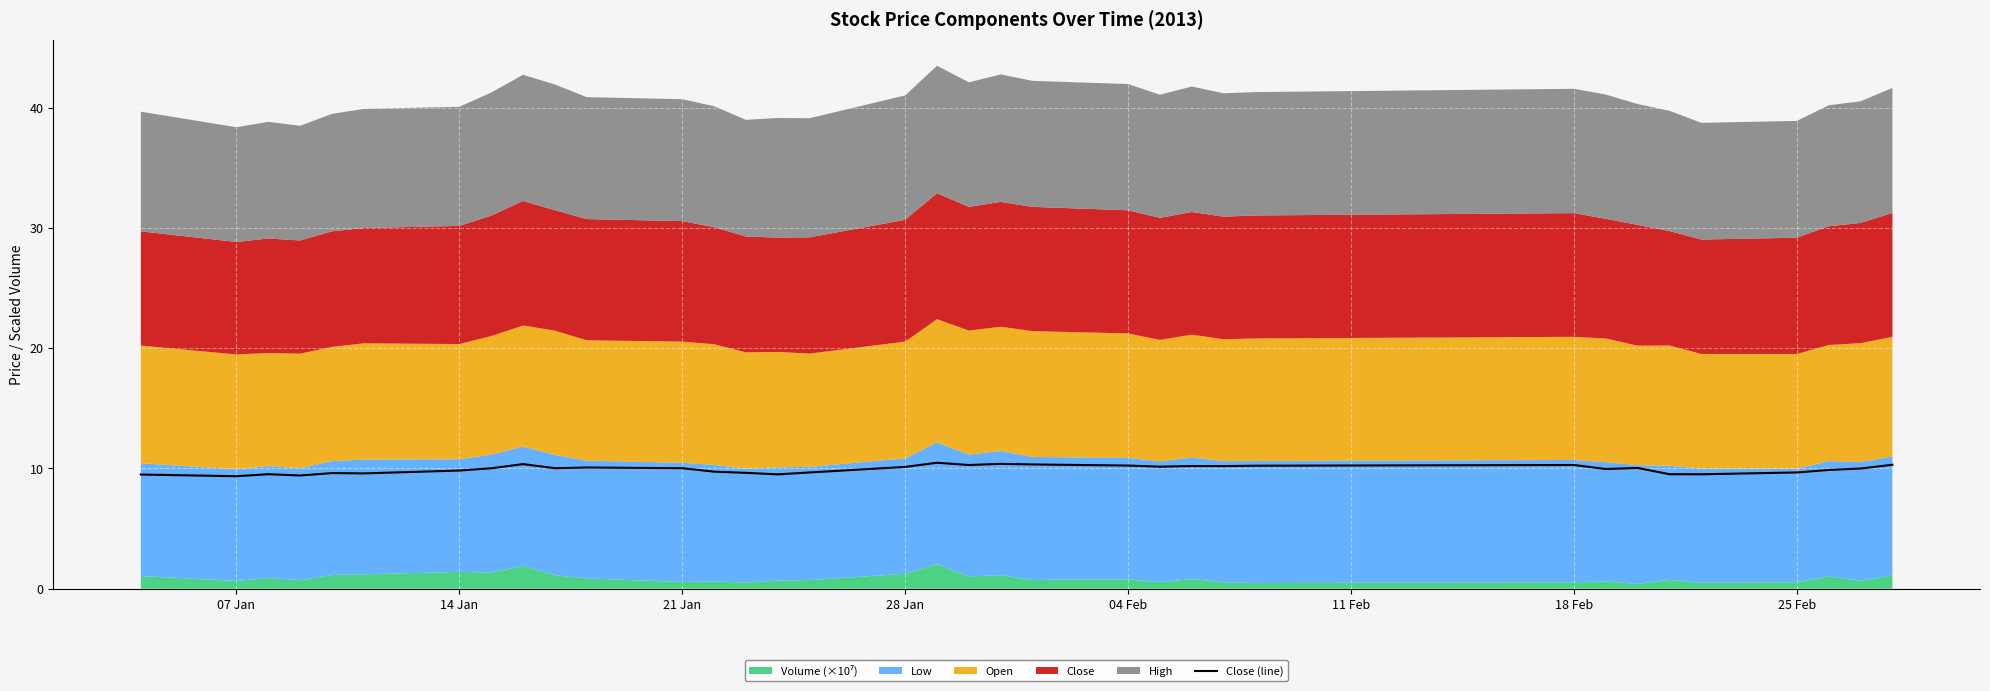

What is the highest value of the Close (line) series?

10.5